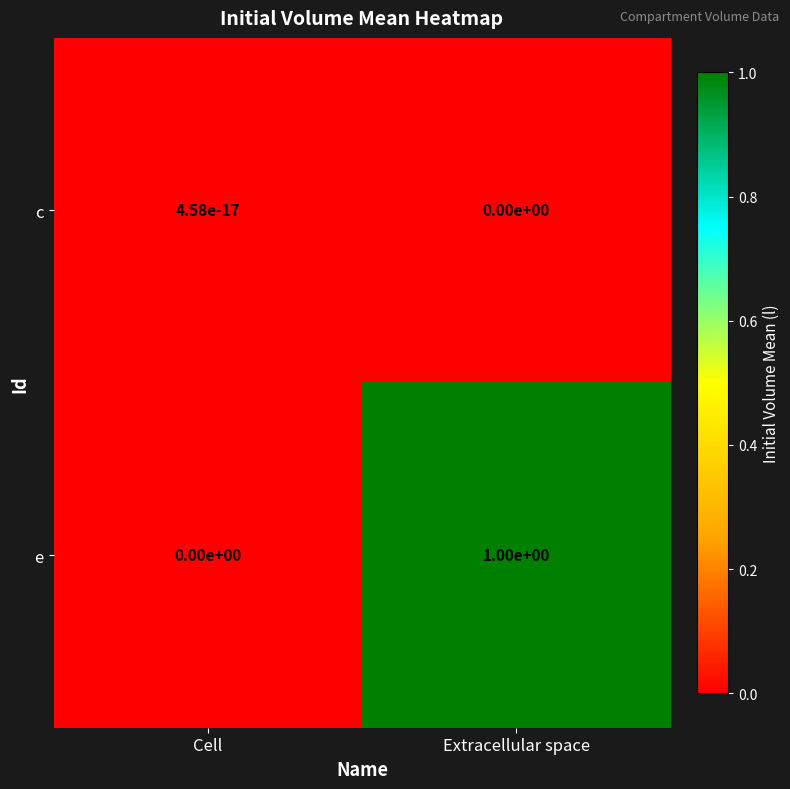

Is it true that c equals 0.0 at Extracellular space?

True